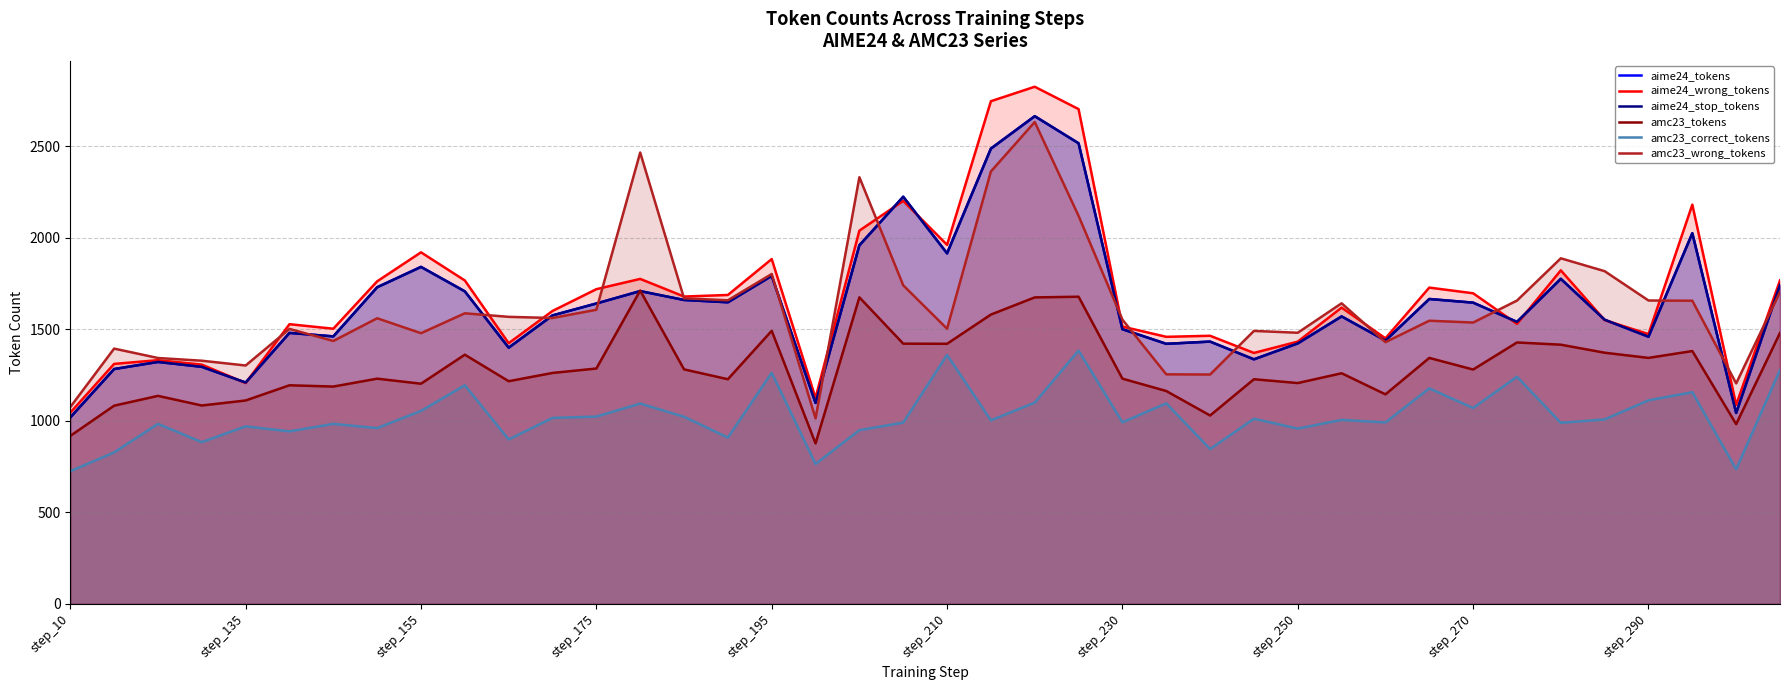

Reading left to right, transcribe all the data shown in this chart.

aime24_tokens: 1019.0	1283.5	1322.3	1295.6	1209.6	1481.0	1461.9	1730.4	1841.7	1708.1	1400.2	1576.6	1641.7	1709.4	1661.0	1648.4	1792.4	1098.2	1959.6	2225.1	1915.8	2488.3	2665.4	2517.3	1501.1	1421.3	1433.5	1336.5	1423.7	1571.1	1439.2	1666.3	1646.3	1541.1	1776.6	1552.9	1460.2	2025.8	1043.5	1743.9
aime24_wrong_tokens: 1044.8	1311.6	1331.9	1307.7	1206.9	1528.5	1503.8	1762.8	1921.3	1767.5	1424.6	1600.9	1719.9	1776.0	1679.7	1688.2	1884.5	1125.4	2040.0	2202.4	1962.3	2747.3	2826.3	2704.0	1515.5	1459.5	1465.2	1371.5	1433.4	1619.2	1451.1	1728.5	1697.5	1530.2	1822.9	1550.9	1474.3	2181.9	1087.8	1768.0
aime24_stop_tokens: 1019.0	1283.5	1322.3	1295.6	1209.6	1481.0	1461.9	1730.4	1841.7	1708.1	1400.2	1576.6	1641.7	1709.4	1661.0	1648.4	1792.4	1098.2	1959.6	2225.1	1915.8	2488.3	2665.4	2517.3	1501.1	1421.3	1433.5	1336.5	1423.7	1571.1	1439.2	1666.3	1646.3	1541.1	1776.6	1552.9	1460.2	2025.8	1043.5	1743.9
amc23_tokens: 917.9	1083.2	1136.8	1084.2	1111.6	1194.7	1187.7	1230.8	1203.3	1361.9	1216.9	1262.1	1286.3	1712.2	1281.7	1227.8	1492.4	876.8	1675.3	1422.2	1421.4	1581.2	1675.0	1678.7	1230.9	1163.4	1029.5	1227.8	1206.8	1260.5	1145.2	1344.2	1280.7	1428.7	1416.5	1372.7	1344.3	1381.8	982.1	1481.0
amc23_correct_tokens: 725.2	827.9	983.9	883.9	970.3	942.7	983.9	960.6	1054.6	1194.7	898.6	1016.4	1023.5	1094.8	1022.7	908.9	1263.0	764.8	949.5	990.8	1360.6	1003.2	1099.9	1384.2	992.4	1096.0	846.2	1011.7	958.1	1005.6	991.7	1177.9	1070.5	1241.4	989.4	1008.1	1112.5	1156.8	735.8	1278.4
amc23_wrong_tokens: 1075.6	1395.2	1343.8	1328.9	1302.8	1502.7	1436.8	1561.0	1479.4	1588.1	1568.7	1562.4	1607.4	2466.9	1670.1	1659.2	1802.8	1013.7	2332.0	1741.0	1503.8	2363.2	2633.5	2120.5	1553.6	1254.5	1253.5	1491.8	1481.8	1642.7	1430.4	1547.5	1537.7	1657.6	1888.6	1818.3	1658.1	1656.7	1205.0	1704.9